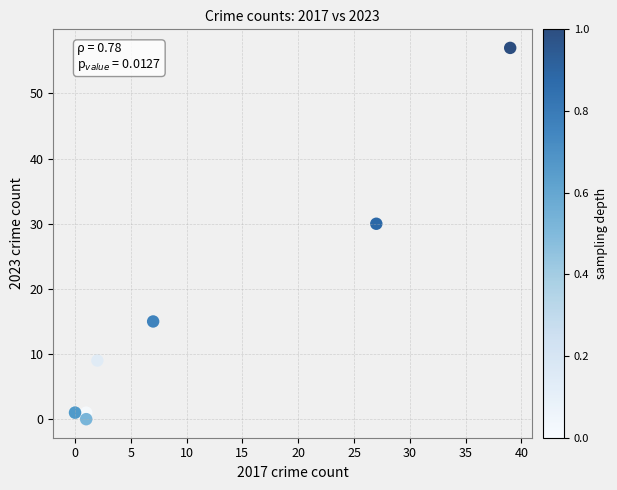

What Y value in the scatter plot is closest to 28?

30